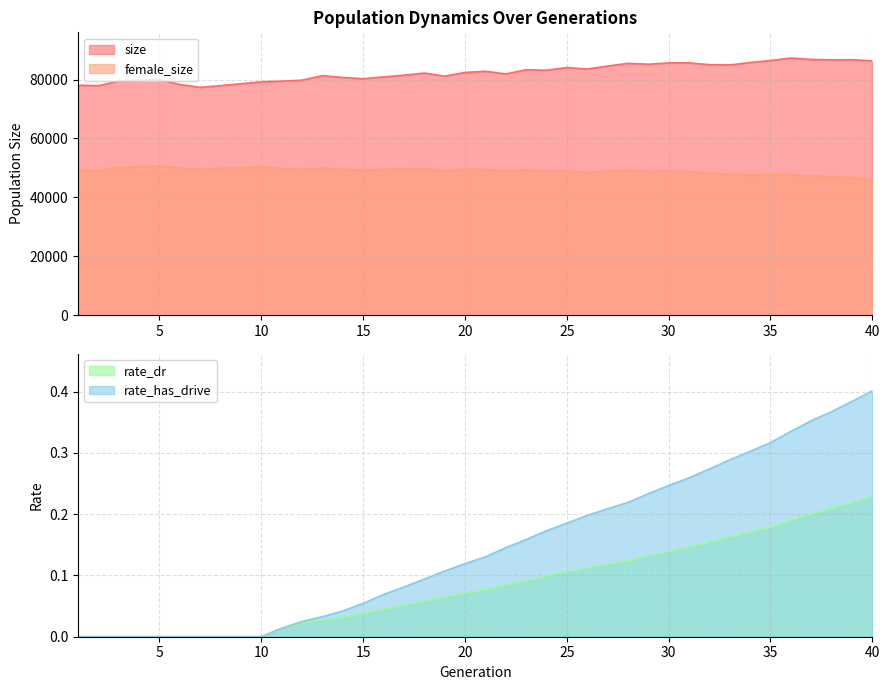

At which label does size first exceed 82402?

21